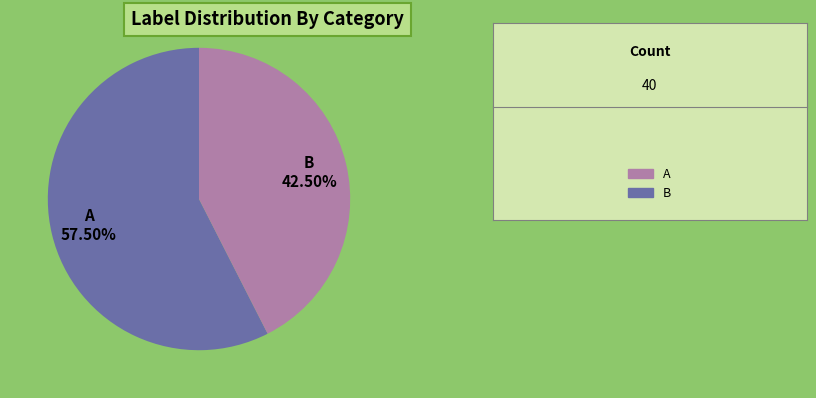

Which category has the biggest portion of the pie?

A